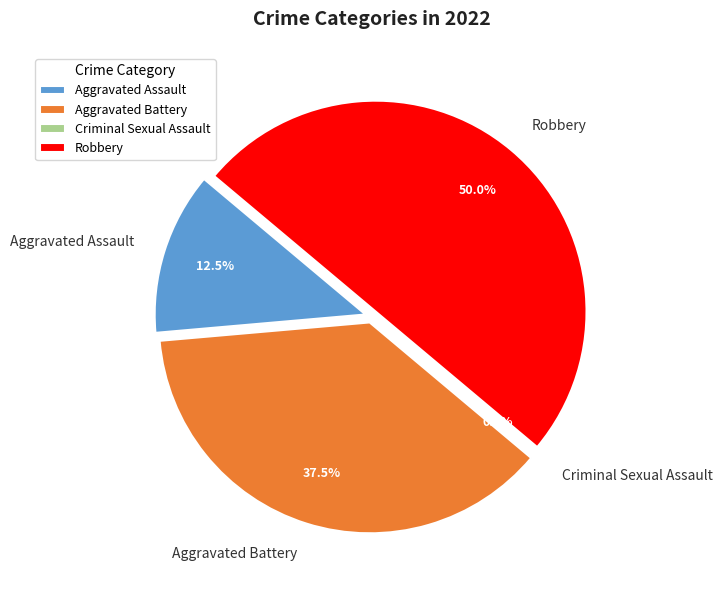

To the nearest percent, what is the difference between the largest and smallest slice percentages?

50%